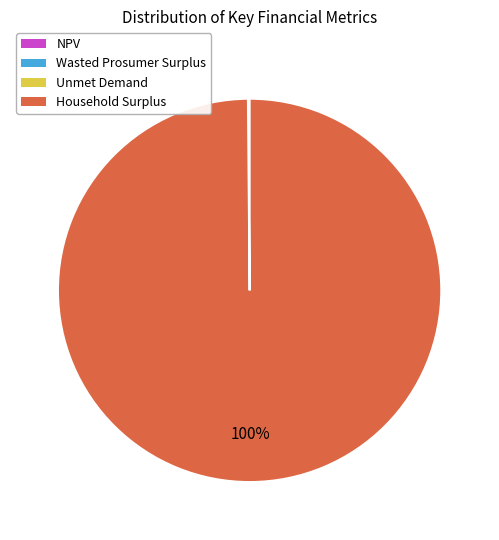

What is the largest slice in the pie chart?

Household Surplus